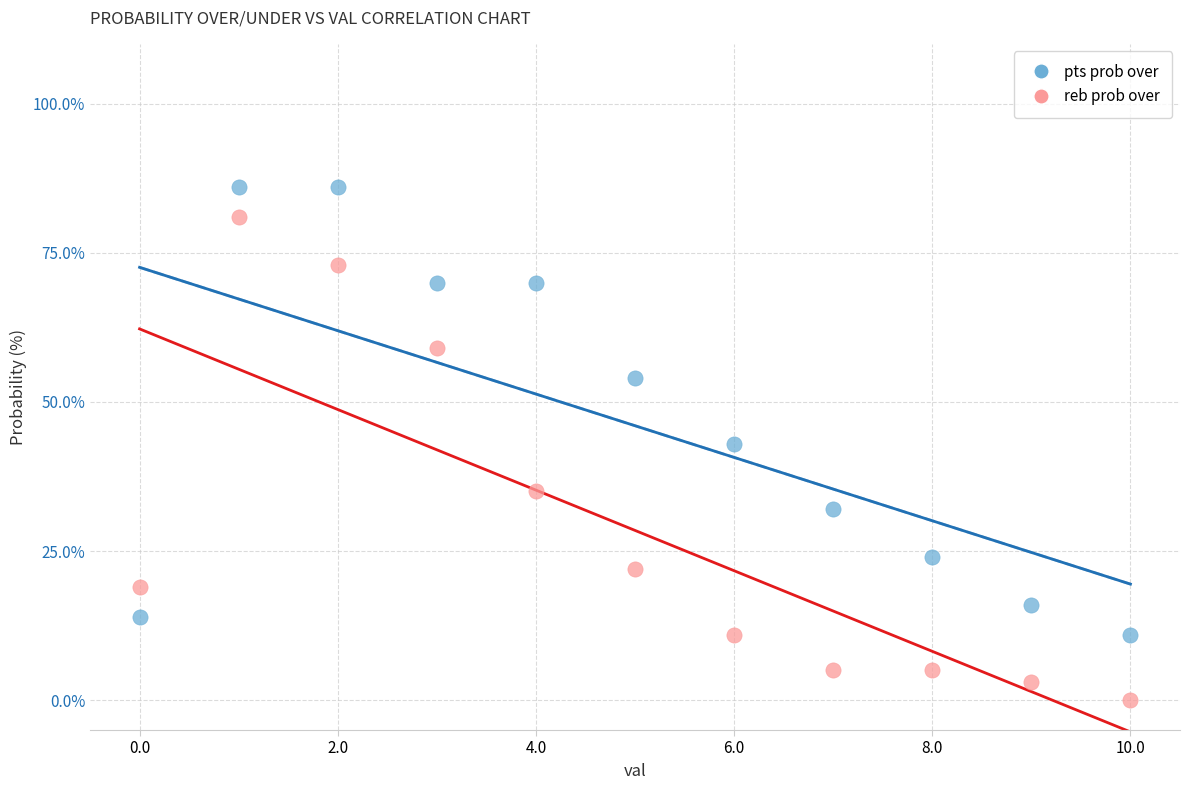

Across all data points, what is the range of Y values (max minus min)?

86